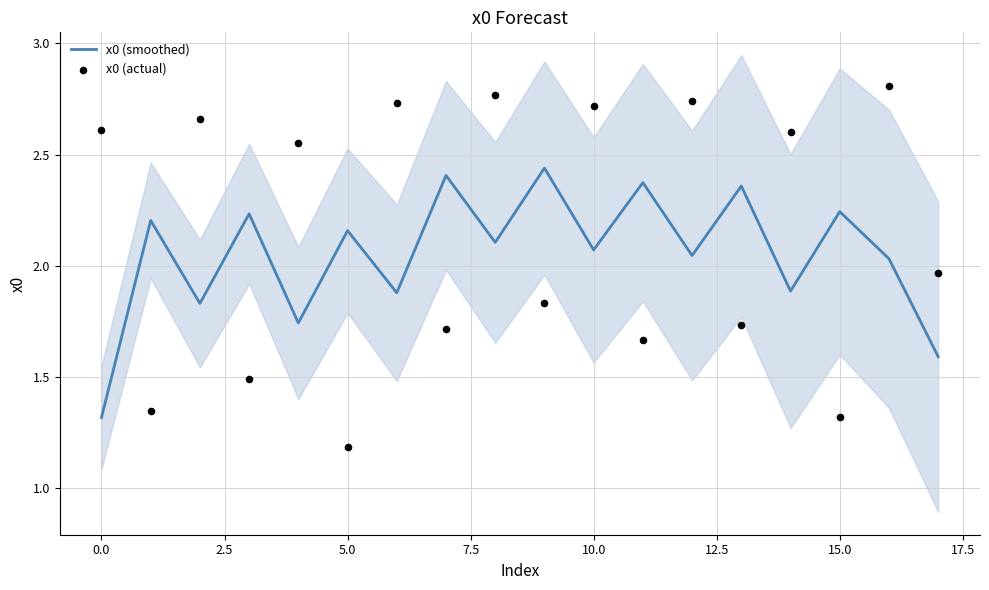

Which series contains the lowest Y value?

x0 (actual)